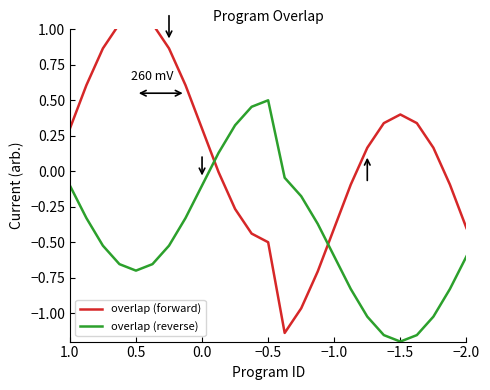

Reading right to left, transcribe all the data shown in this chart.

overlap (forward): -0.4	-0.1	0.2	0.3	0.4	0.3	0.2	-0.1	-0.4	-0.7	-1.0	-1.1	-0.5	-0.4	-0.3	-0.0	0.3	0.6	0.9	1.0	1.1	1.0	0.9	0.6	0.3
overlap (reverse): -0.6	-0.8	-1.0	-1.2	-1.2	-1.2	-1.0	-0.8	-0.6	-0.4	-0.2	-0.0	0.5	0.5	0.3	0.1	-0.1	-0.3	-0.5	-0.7	-0.7	-0.7	-0.5	-0.3	-0.1